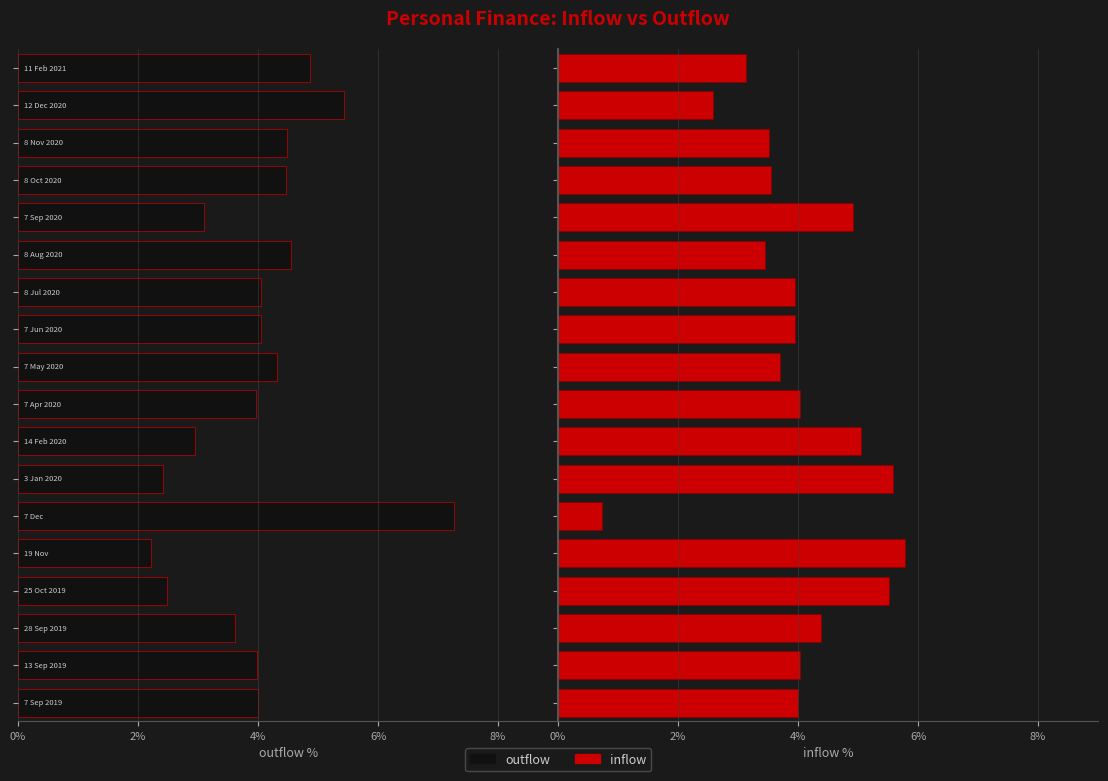

Reading right to left, list all the values displayed in this chart.

outflow: -4.9	-5.4	-4.5	-4.5	-3.1	-4.5	-4.1	-4.1	-4.3	-4.0	-3.0	-2.4	-7.3	-2.2	-2.5	-3.6	-4.0	-4.0
inflow: 3.1	2.6	3.5	3.5	4.9	3.5	3.9	3.9	3.7	4.0	5.0	5.6	0.7	5.8	5.5	4.4	4.0	4.0